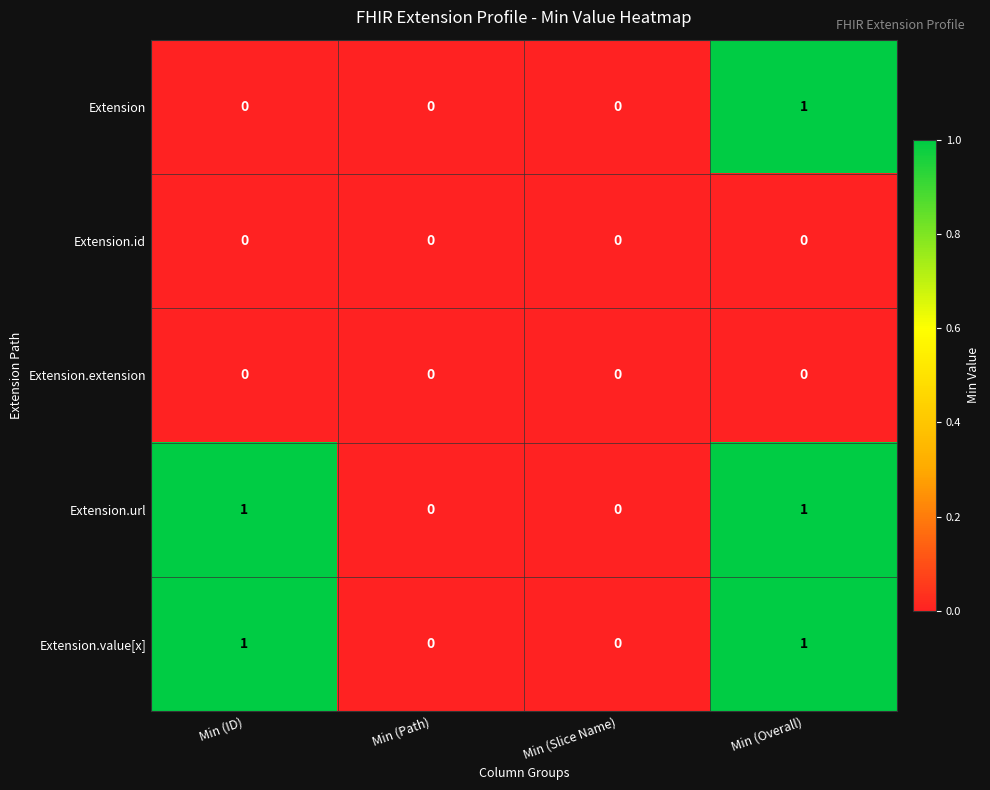

How many values in Extension.url are above zero?

2